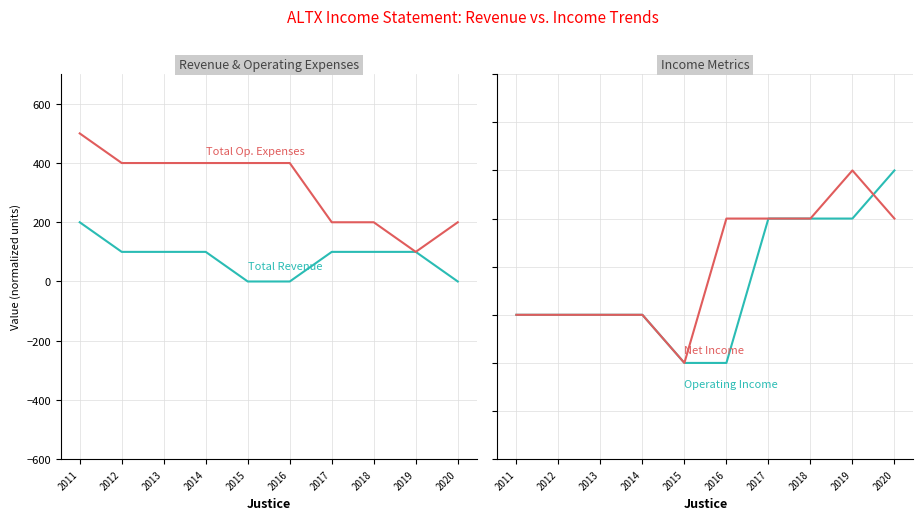

At 2012, list the series in order from largest to smallest.

Total Operating Expenses, Total Revenue, Operating Income or Loss, Net Income